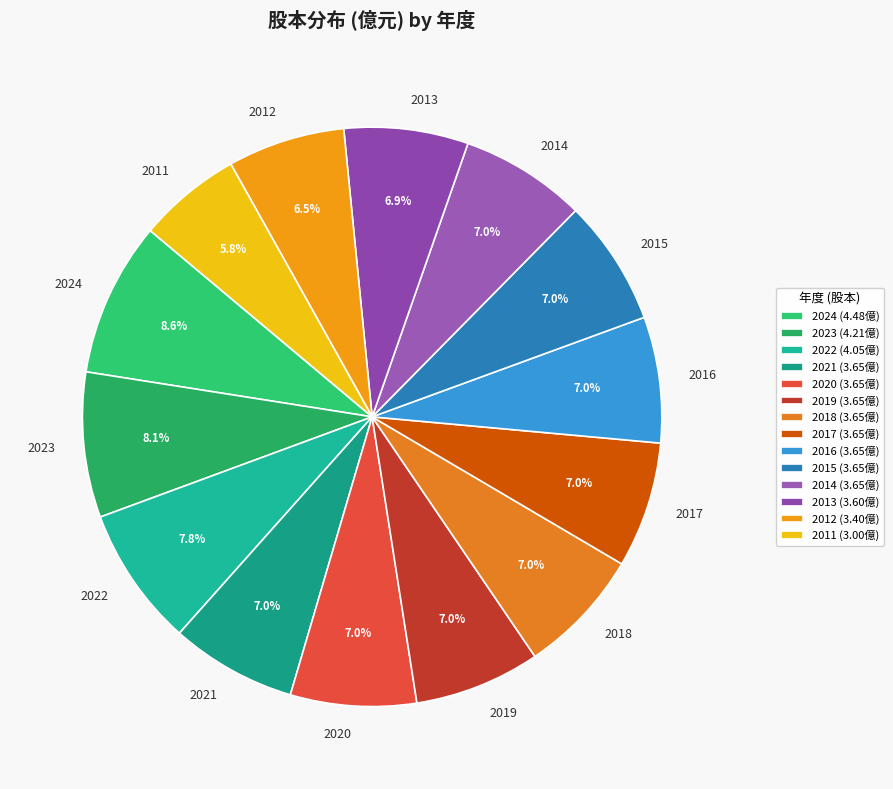

How many segments does this pie chart have?

14